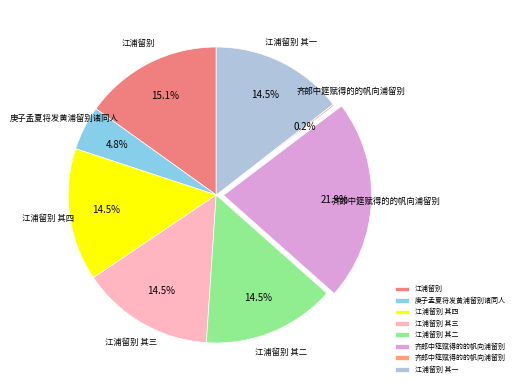

How many slices are in this pie chart?

8